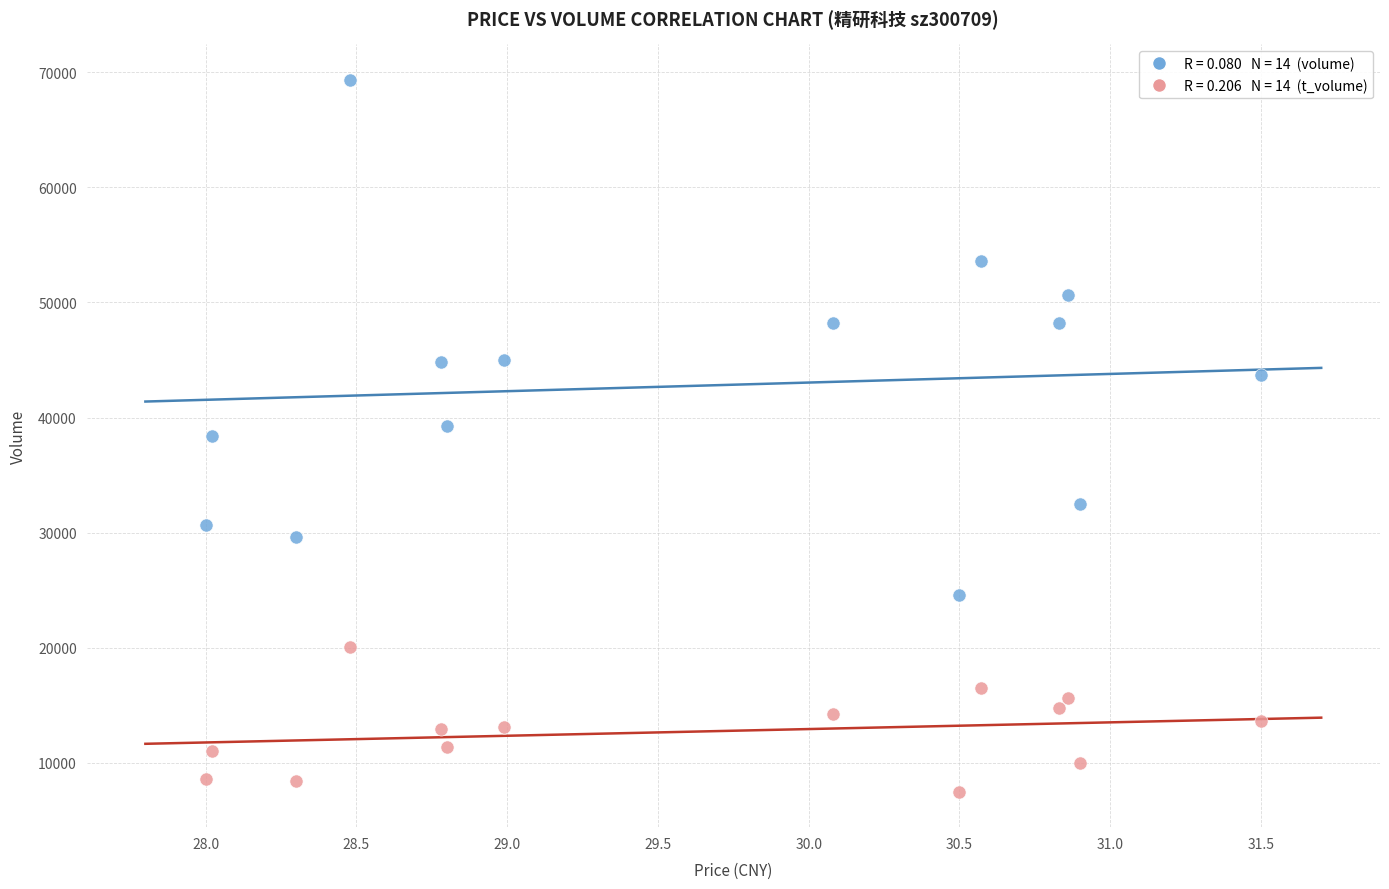

Across all data points, what is the range of Y values (max minus min)?

61863